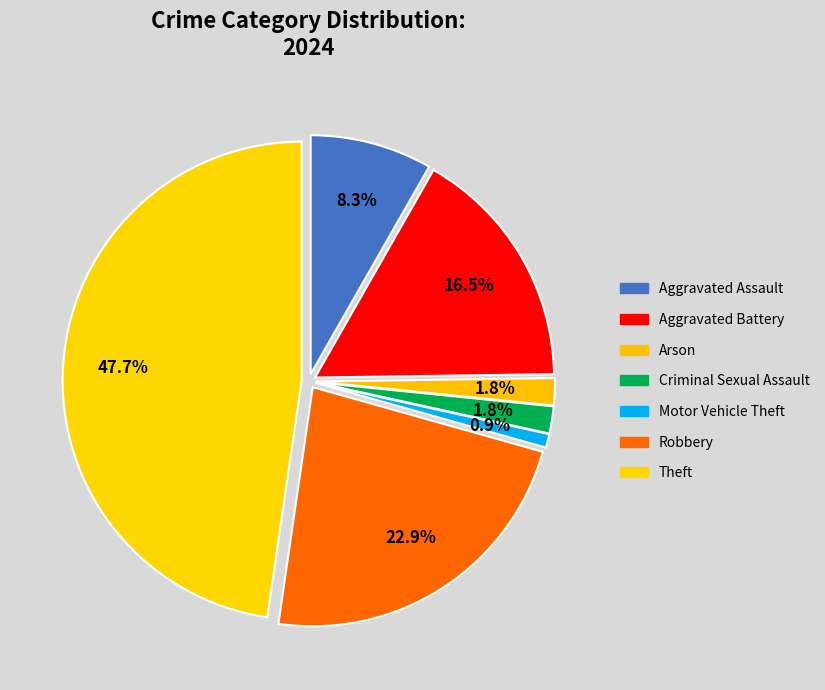

To the nearest percent, what is the combined percentage of Theft and Criminal Sexual Assault?

50%